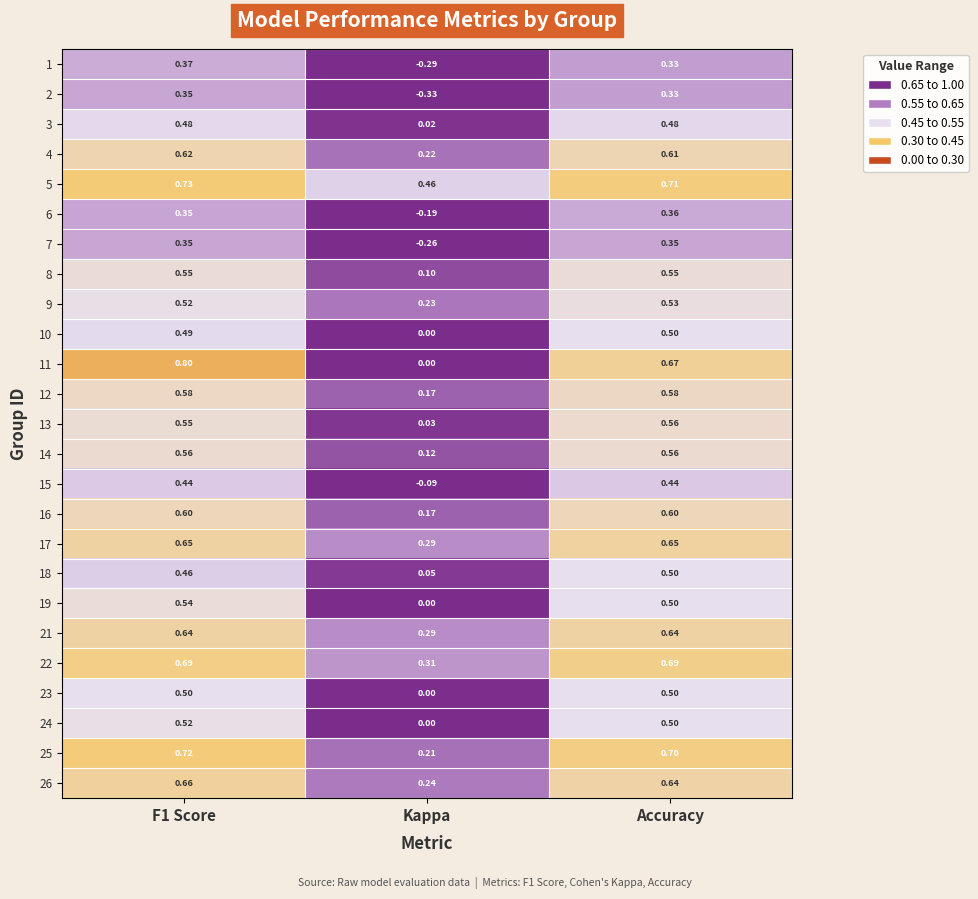

How many distinct data groups are displayed?

25